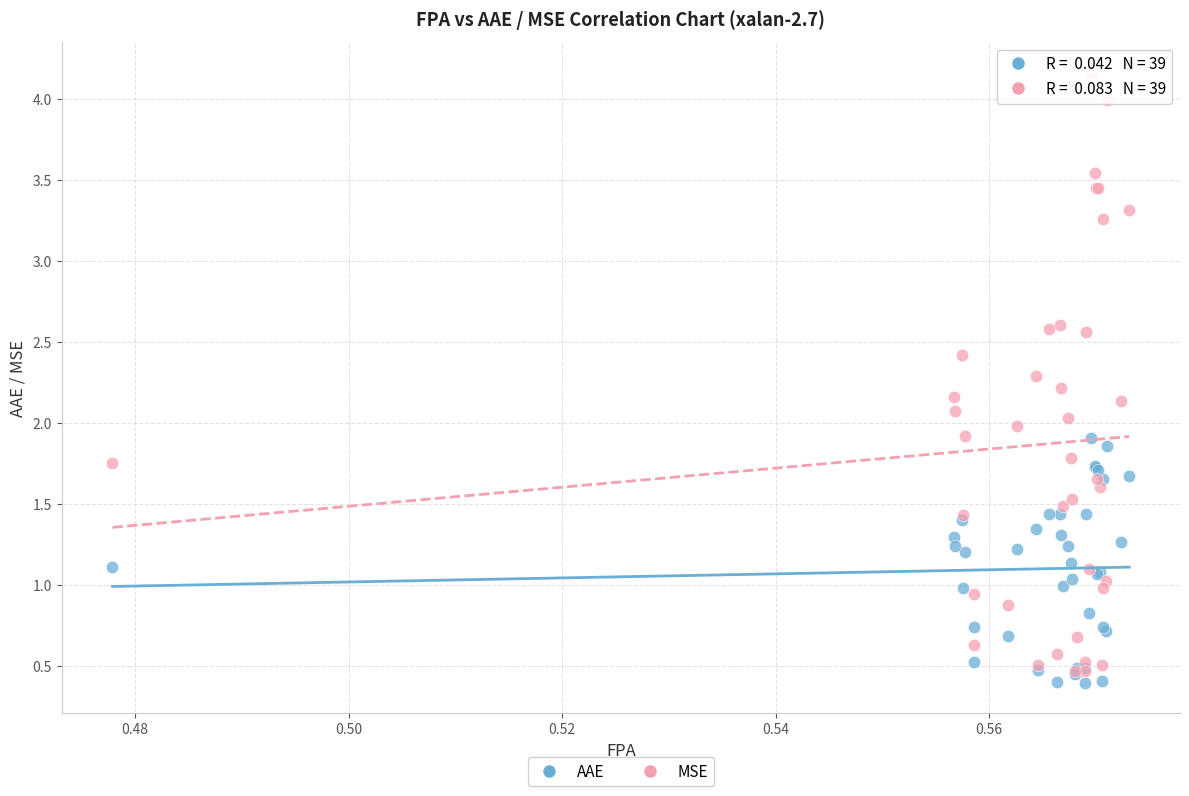

Which series reaches the minimum Y coordinate?

AAE